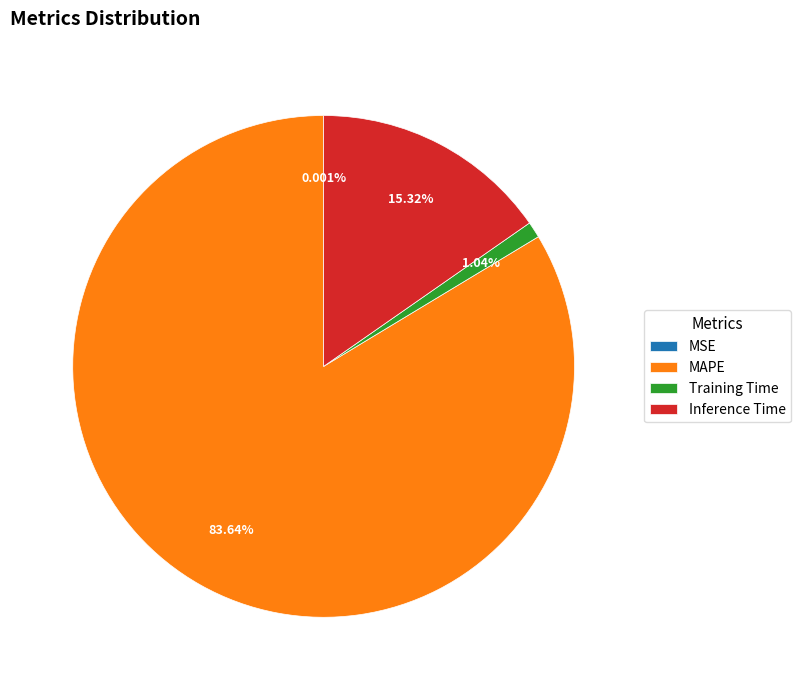

Does Training Time account for over 50% of the chart?

No